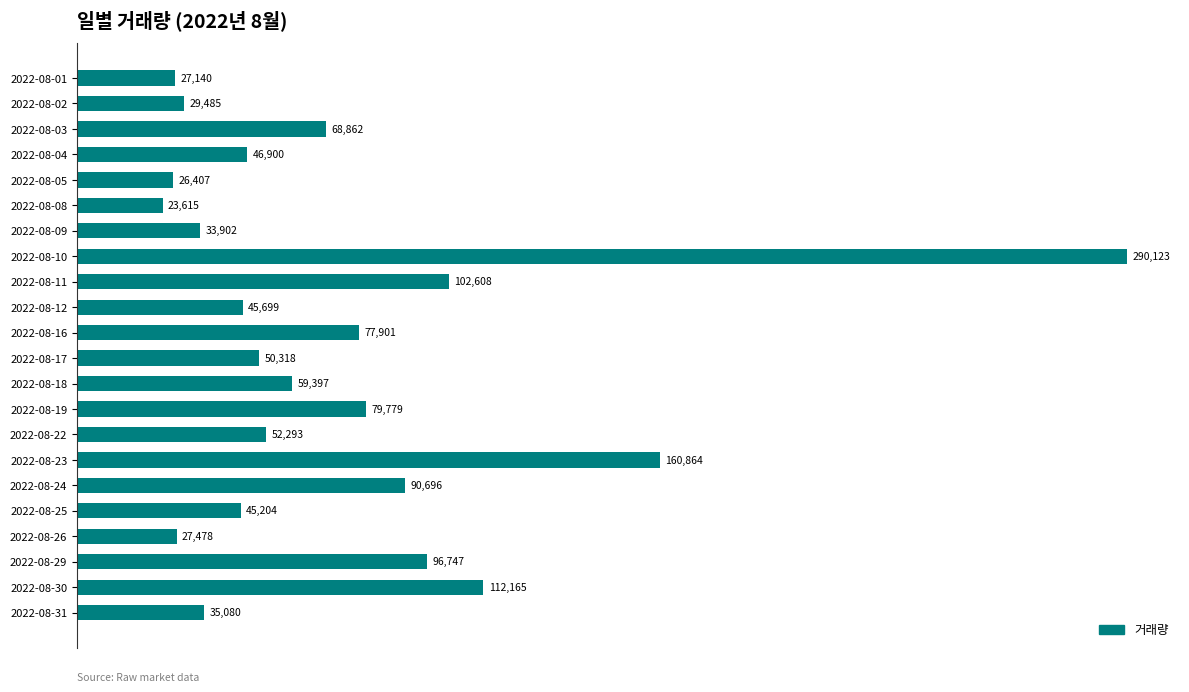

What is the greatest value displayed?

290123